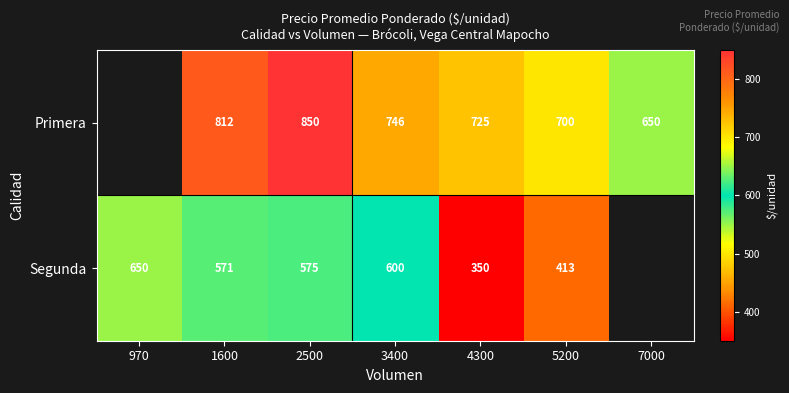

Which label corresponds to the largest value in the chart?

2500